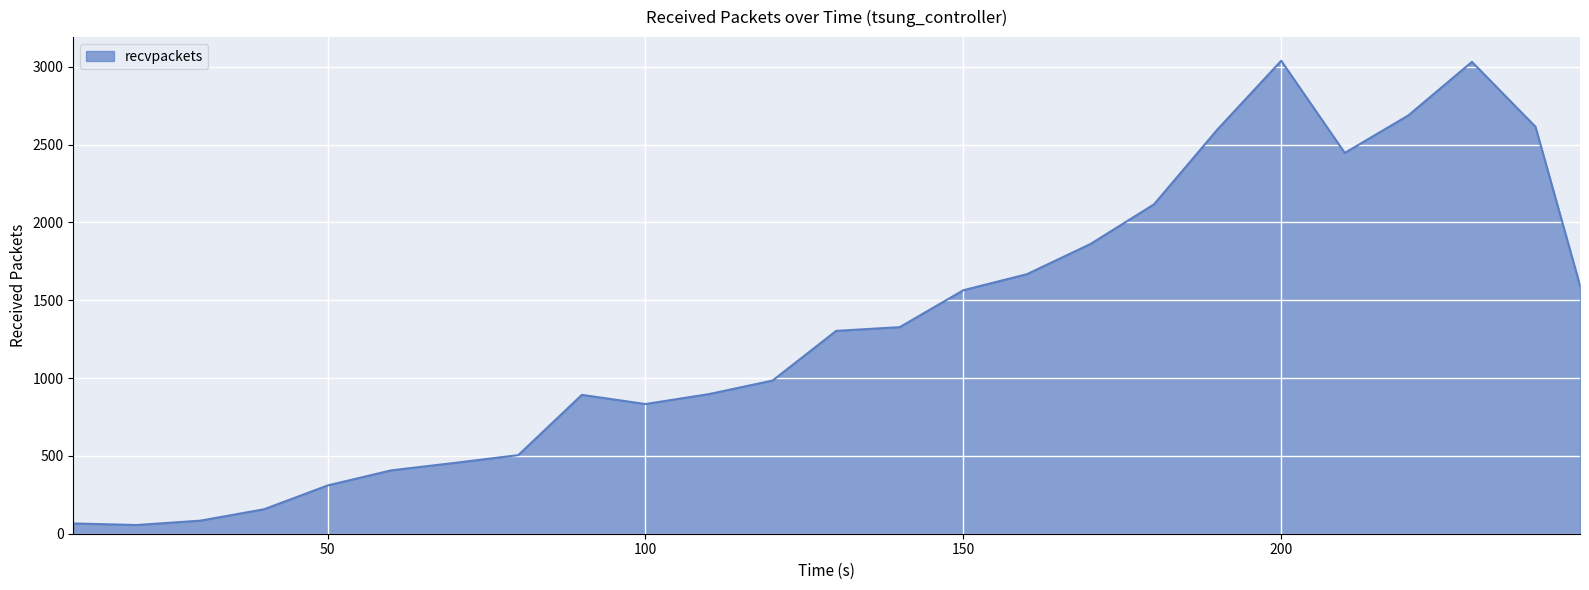

What is the average value?

1340